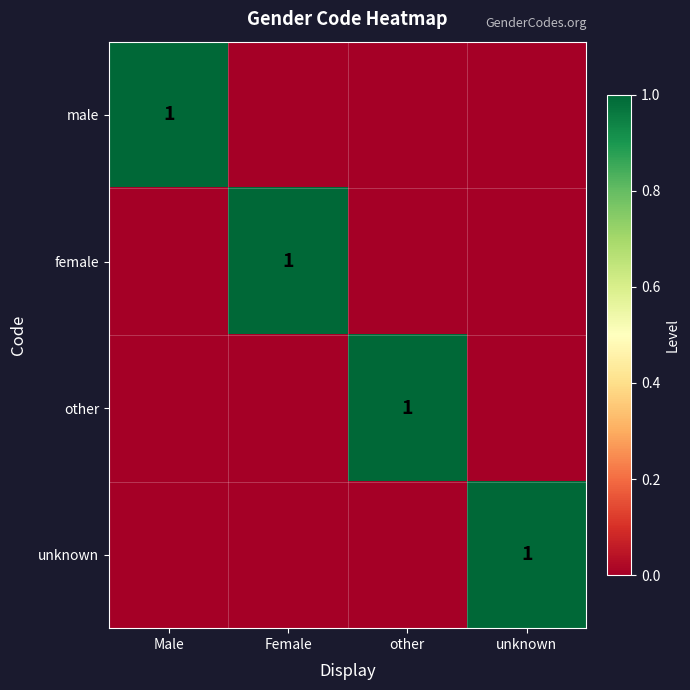

The male series shows 2 at Male. True or false?

False